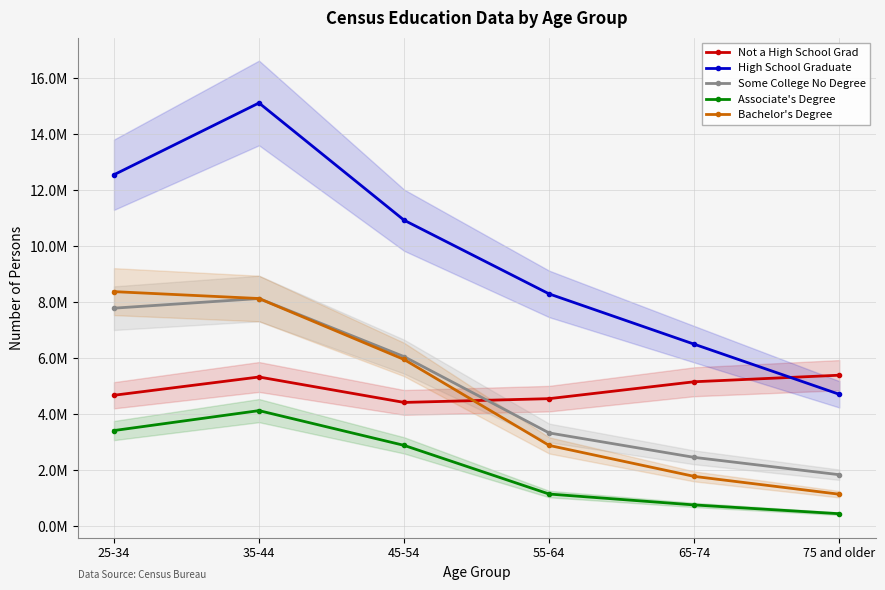

Does the chart display data point markers on the line(s)?

Yes